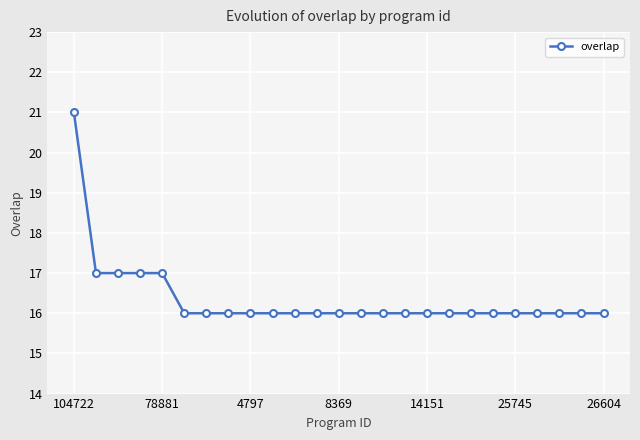

What is the sum of all values?

409